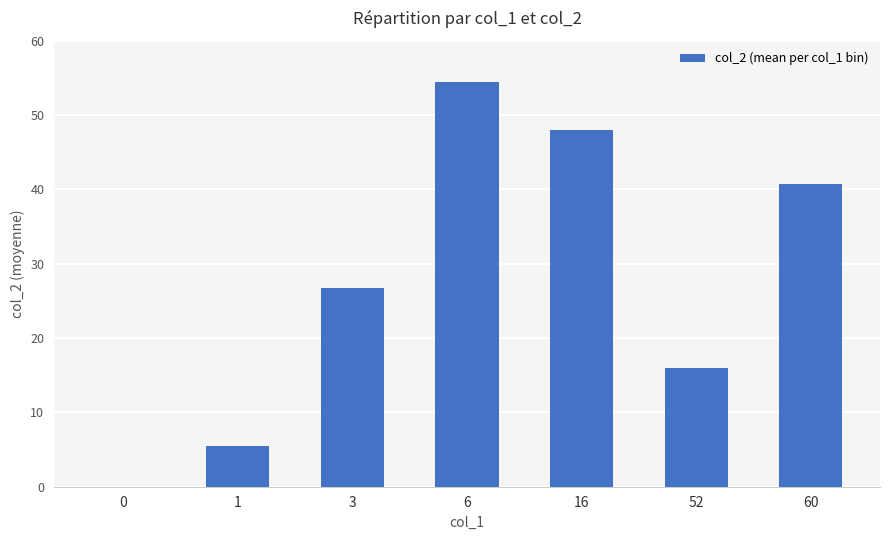

What is the change in value from 16 to 52?

-32.0